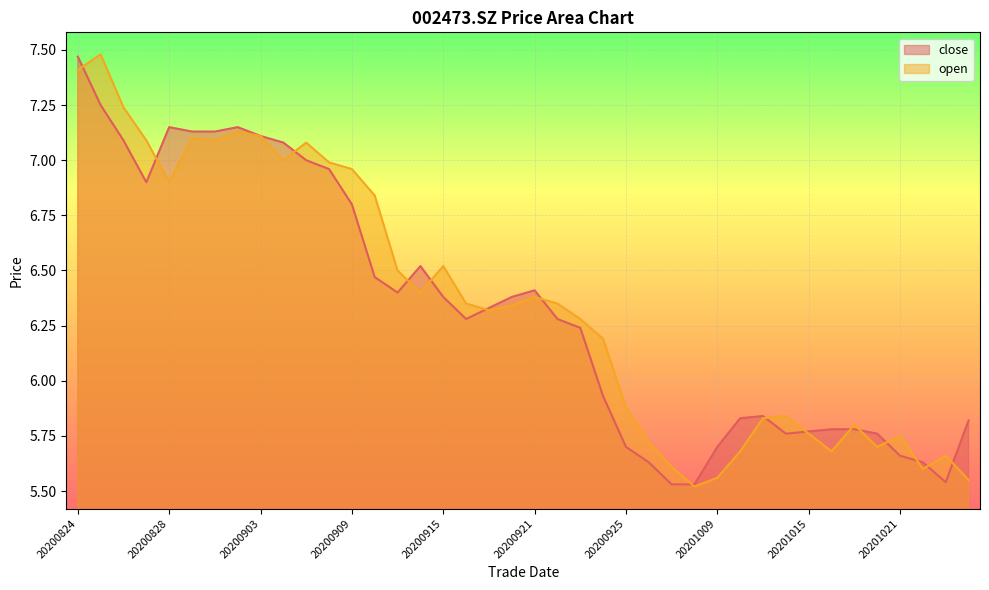

What is the average value of the close series?

6.3